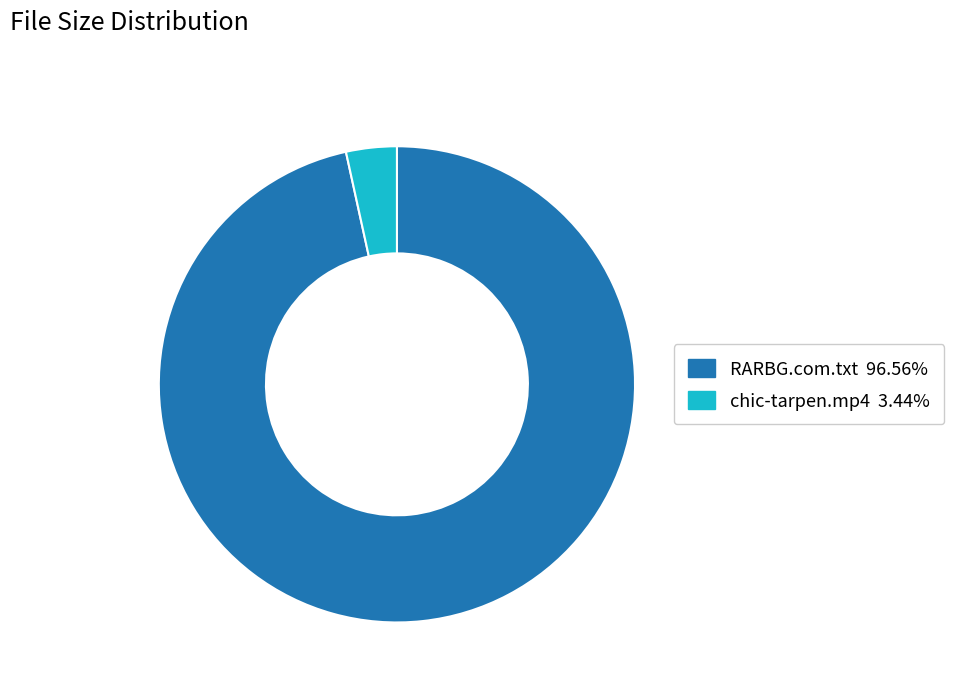

What is the majority slice?

RARBG.com.txt